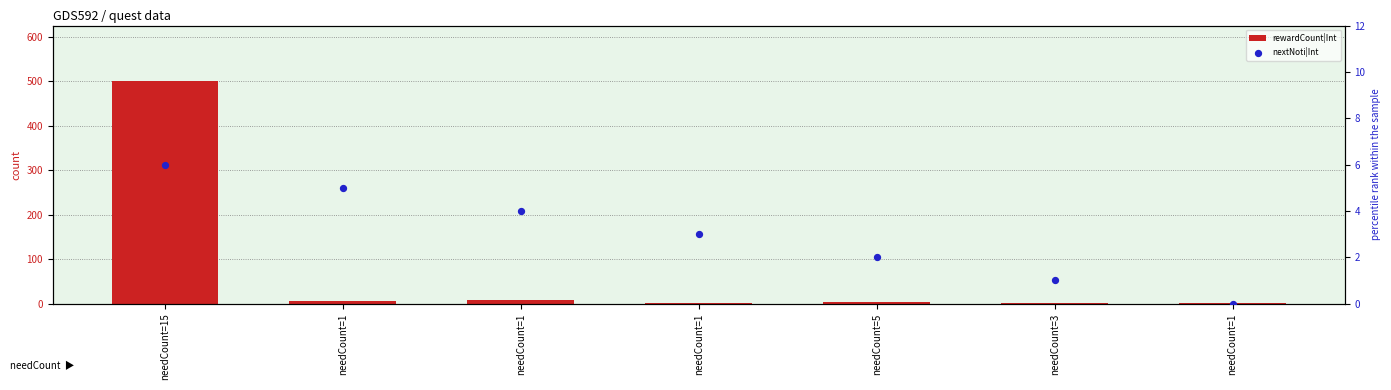

Which series has the widest spread of Y values?

rewardCount|Int